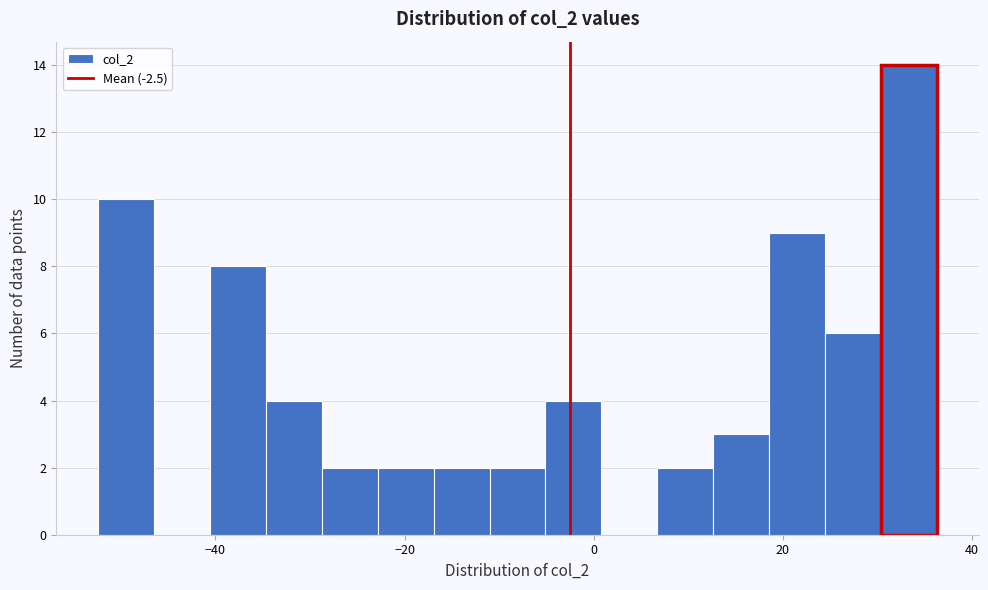

Around what value on the x-axis is the tallest bar? Give the approximate position of its centre, as read against the axis.

34